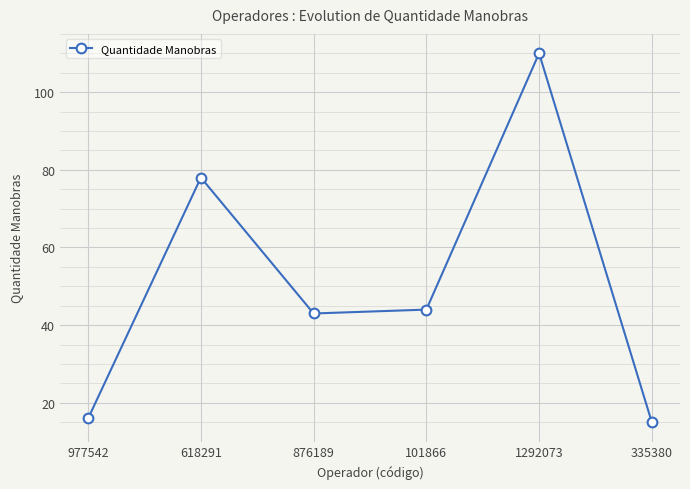

At which category does the data reach its first local valley?

876189